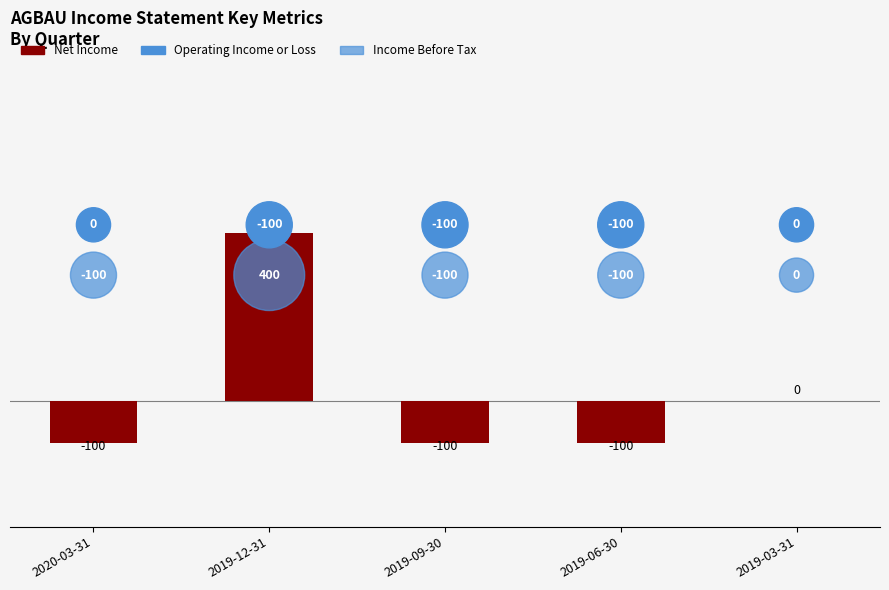

Which series reaches the minimum Y coordinate?

Net Income